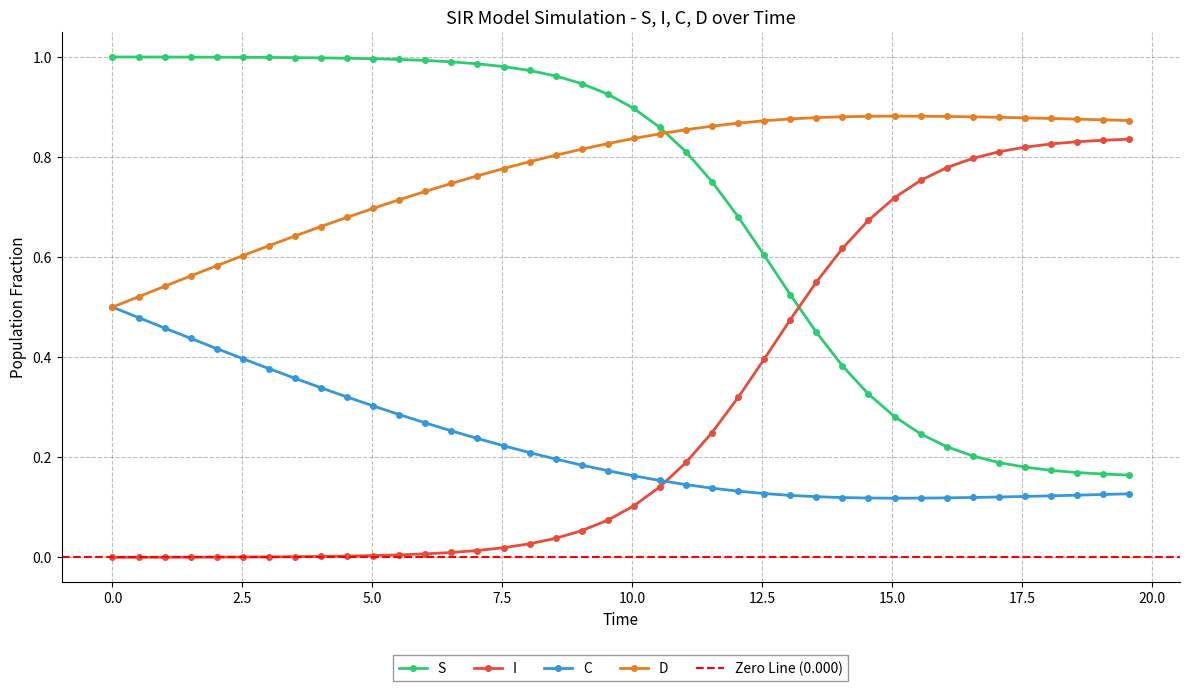

What is the average value of the S series?

0.7